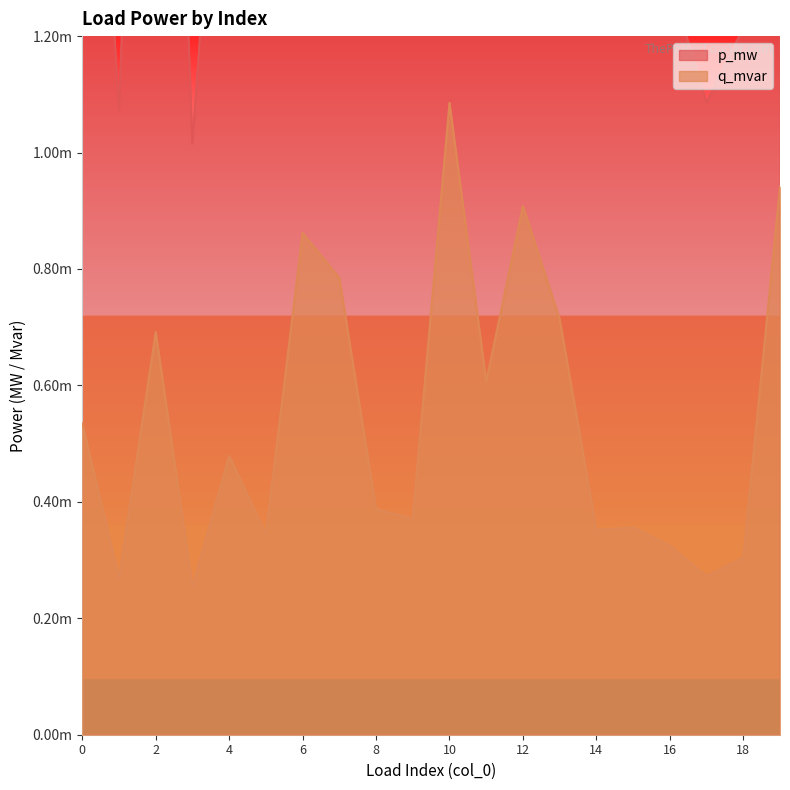

How many series are shown in this chart?

2